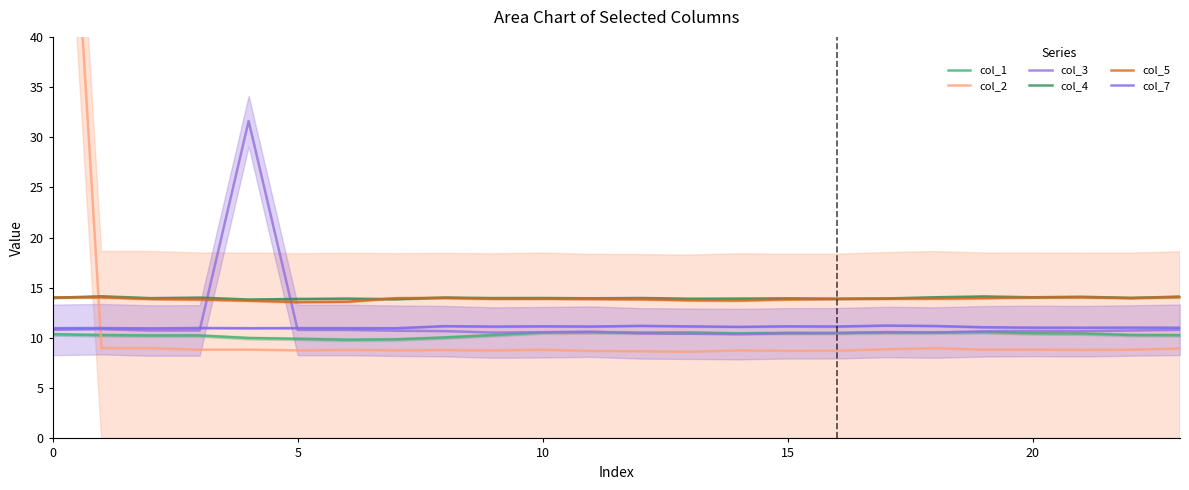

What is the difference between the maximum and second lowest values in the col_2 series?

80.5